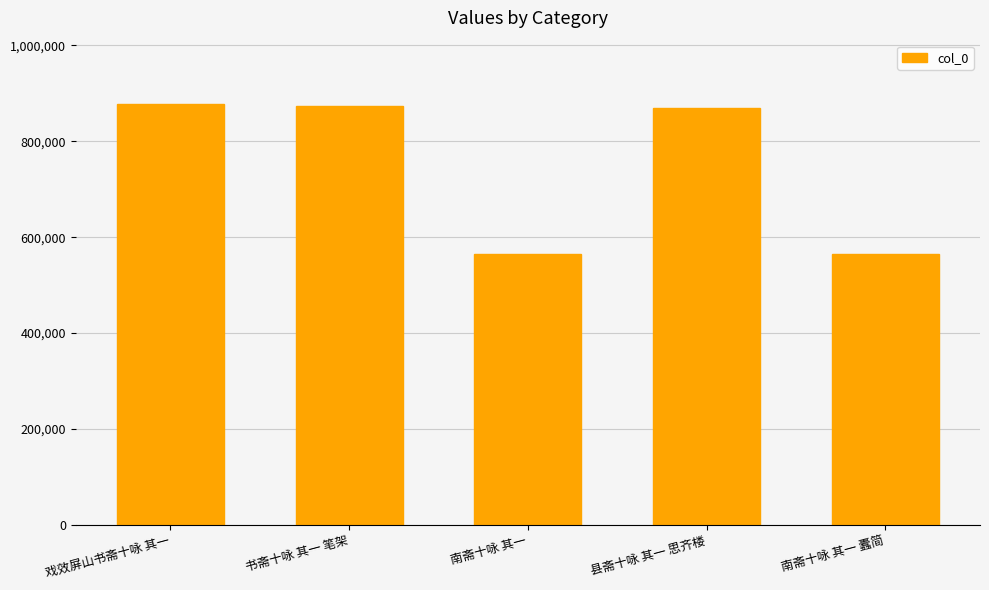

What is the sum of the values at 南斋十咏 其一 and 书斋十咏 其一 笔架?

1437910